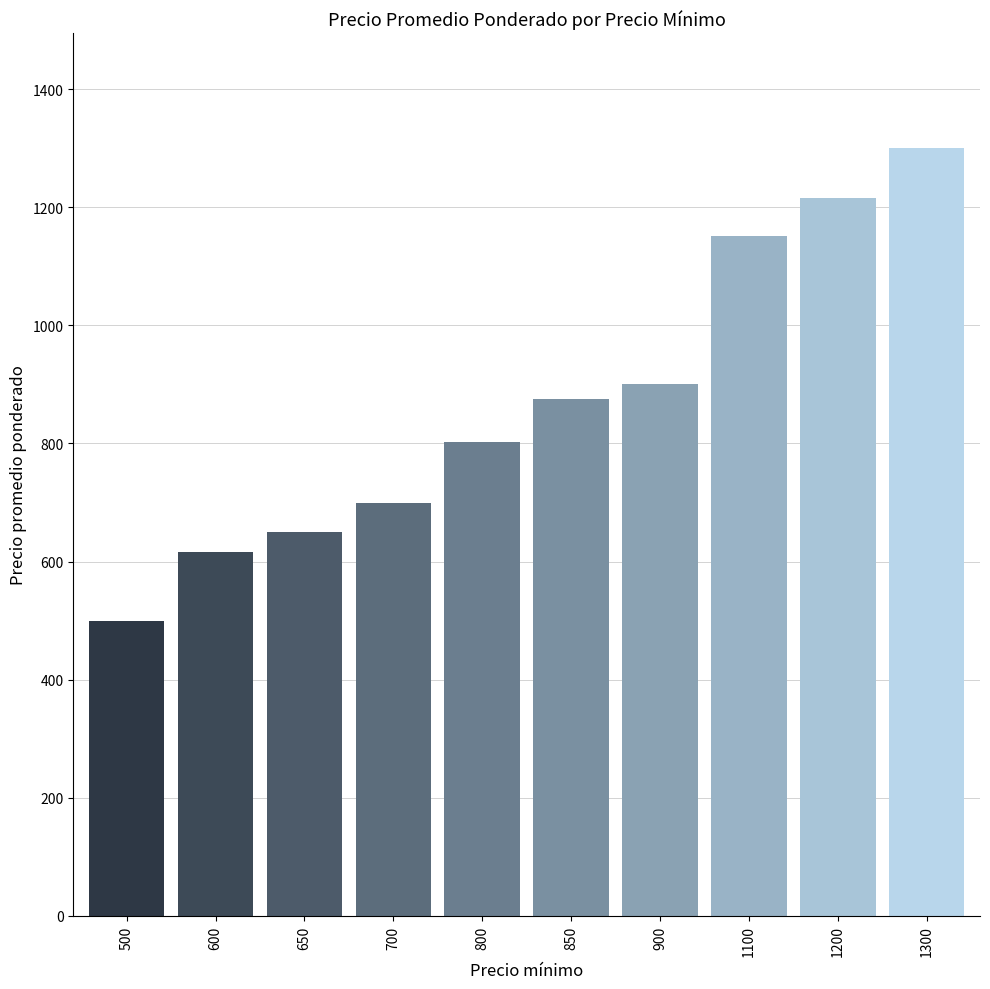

The value at 1200 is 1216.0. True or false?

True